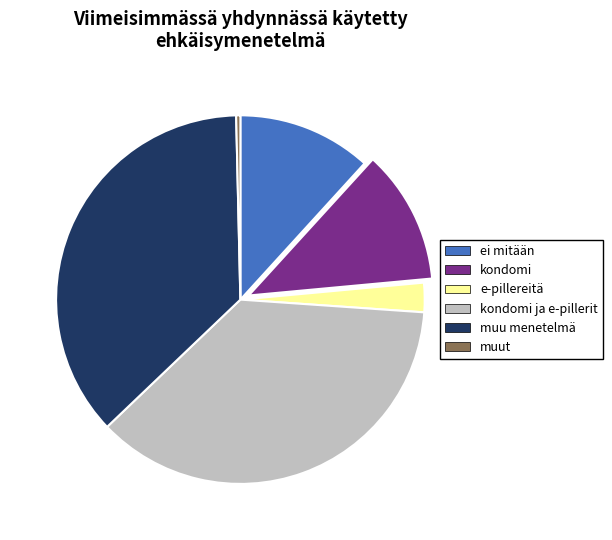

Do muu menetelmä and kondomi ja e-pillerit together represent more than half of the pie?

Yes